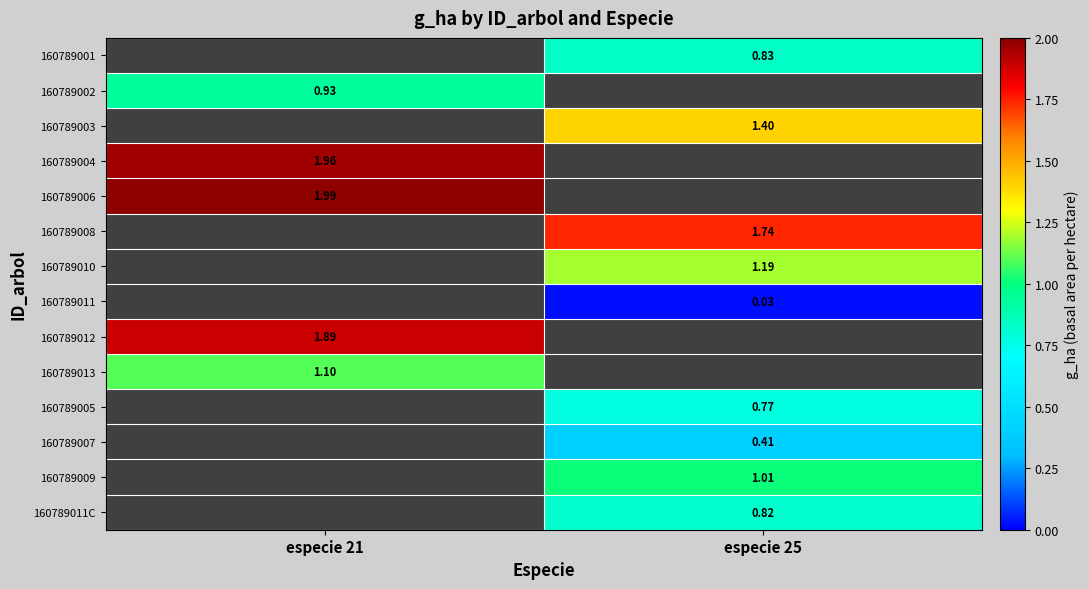

Which label corresponds to the smallest value in the chart?

especie 25